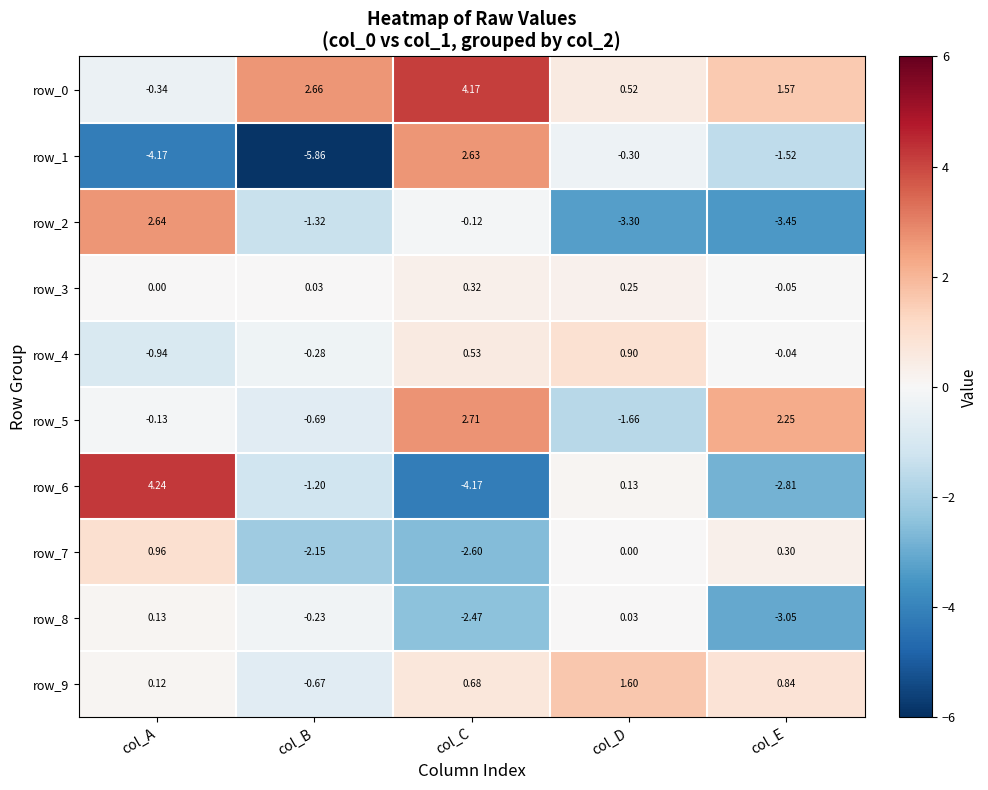

Which category has the highest value in the row_9 series?

col_D